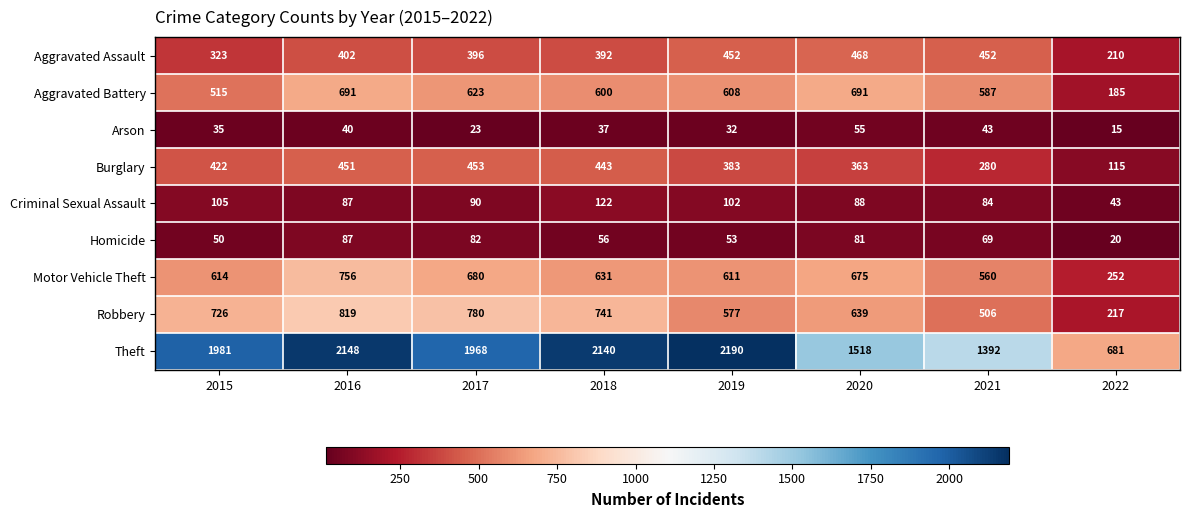

What is the smallest value displayed?

15